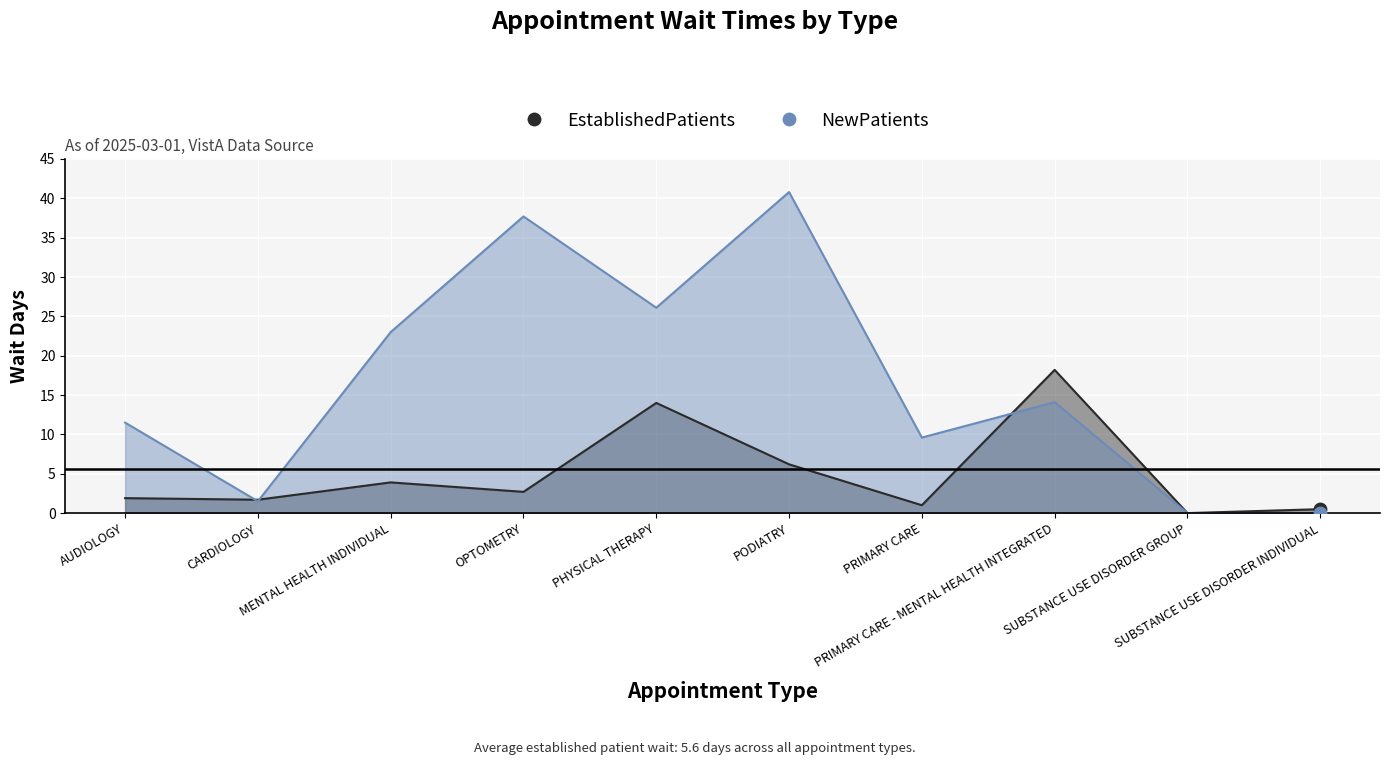

Which series contains the highest Y value?

NewPatients